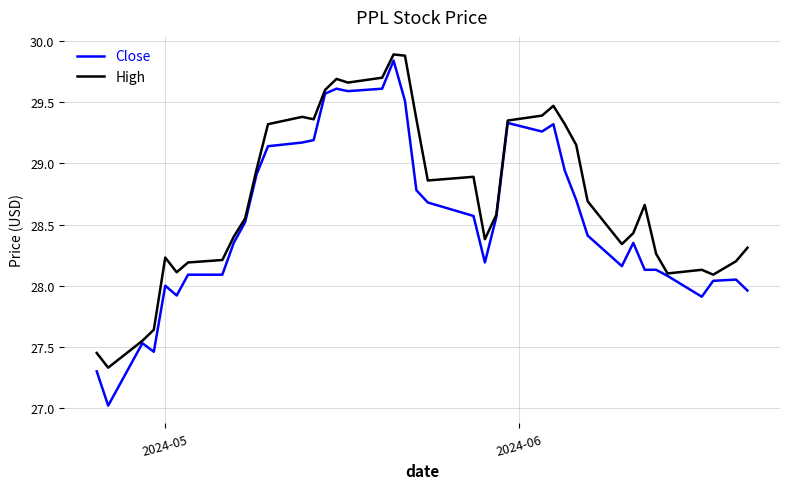

Which series has the largest range (max minus min)?

Close